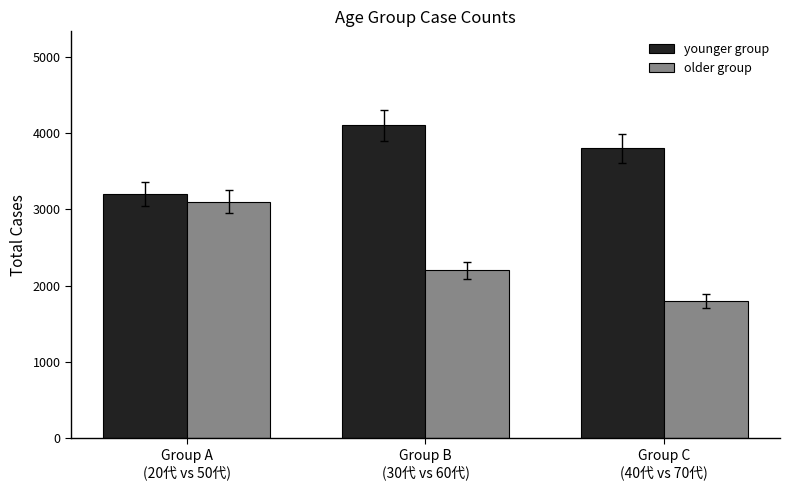

Is it true that older group equals 4433 at Group A
(20代 vs 50代)?

False